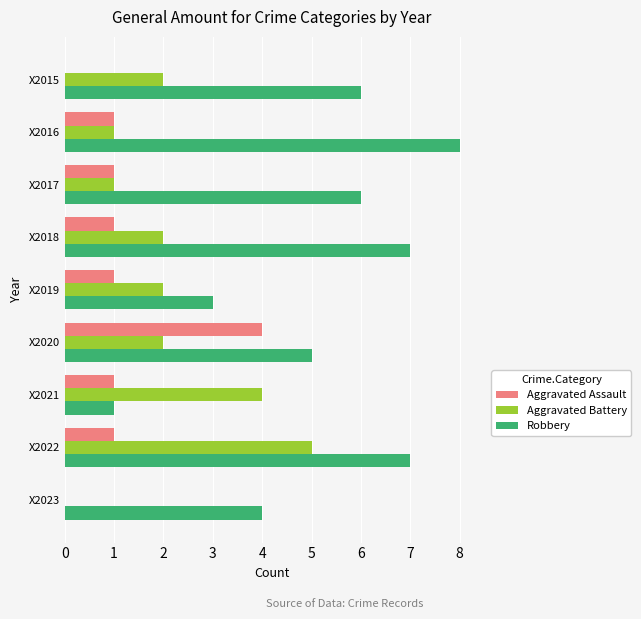

The value of Robbery at X2021 is 1. True or false?

True